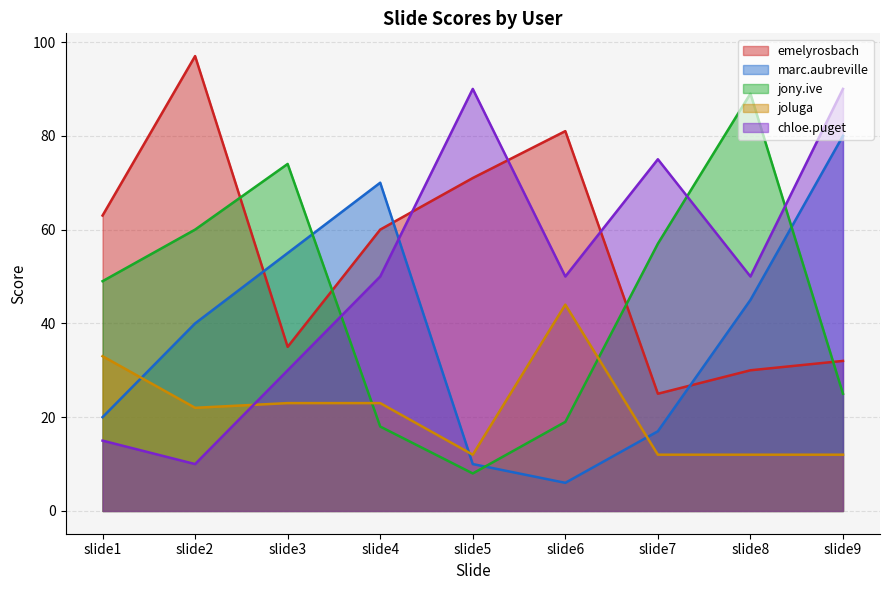

What is the difference between the maximum and minimum values in the chloe.puget series?

80